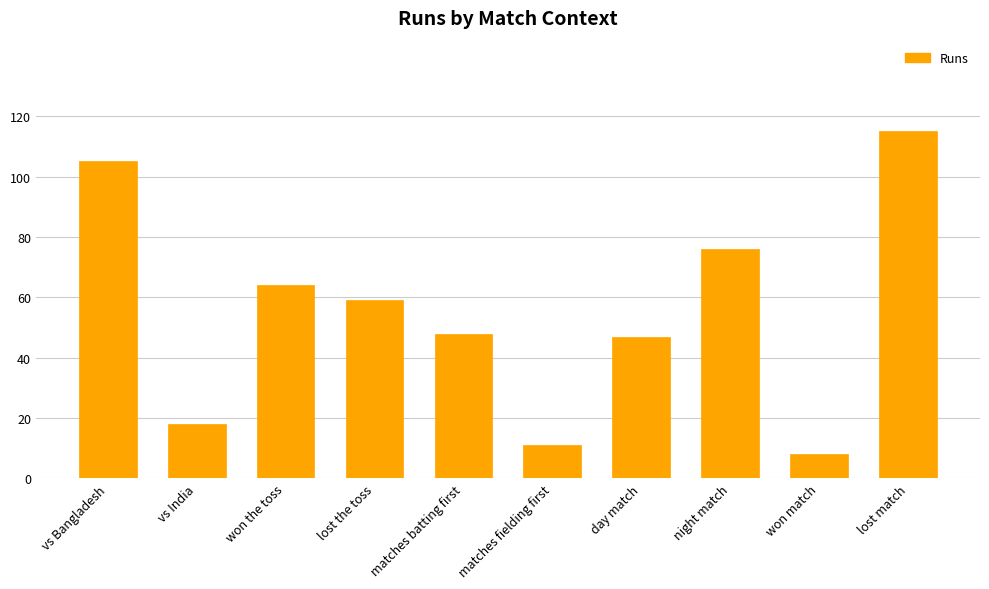

What is the greatest value displayed?

115